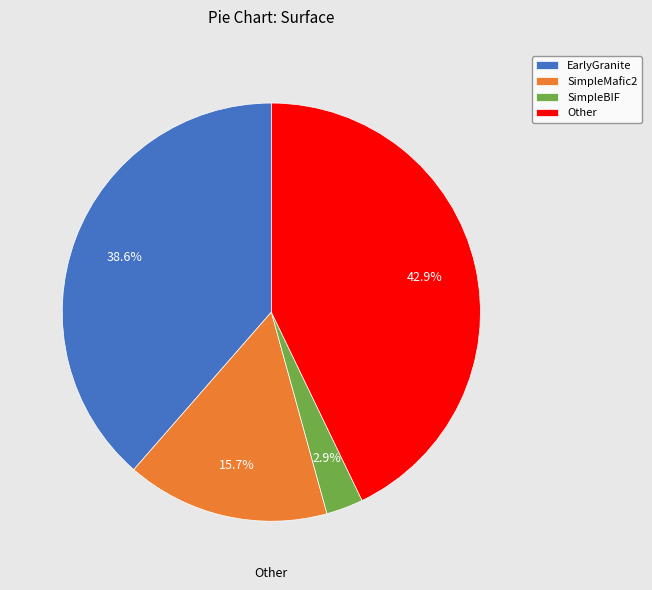

To the nearest percent, what is the difference between the SimpleMafic2 and Other slice percentages?

27%